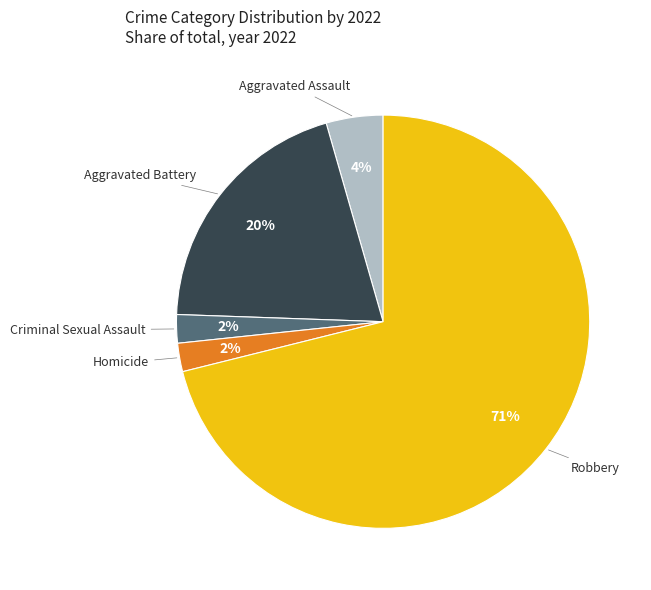

To the nearest percent, what is the combined percentage of Criminal Sexual Assault and Aggravated Battery?

22%